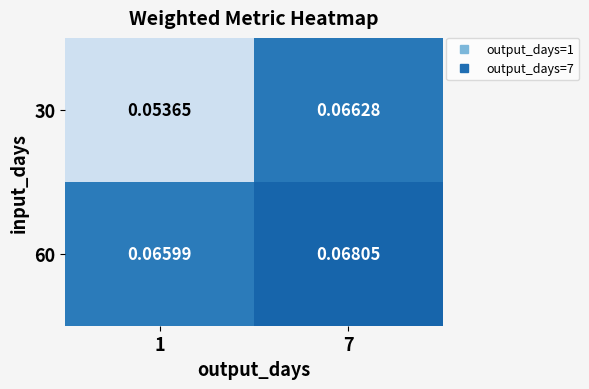

Is the value of 30 at 1 greater than the value of 60 at 7?

No